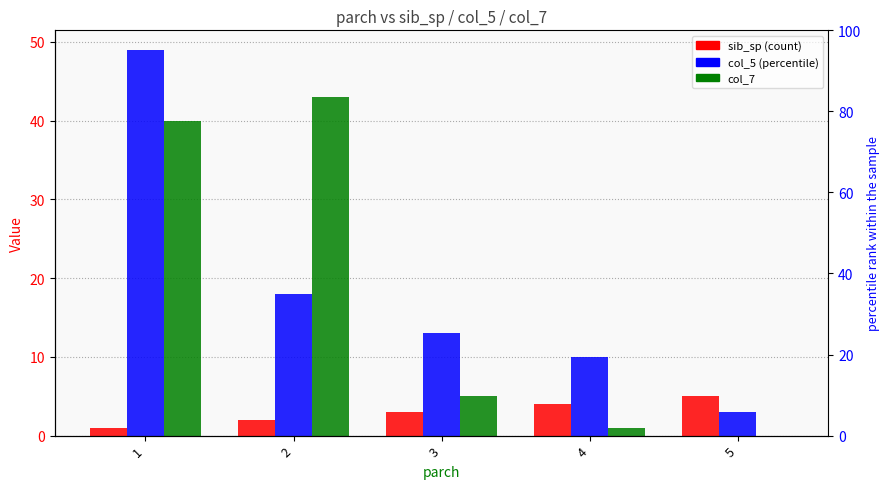

How many bars are there in total?

15